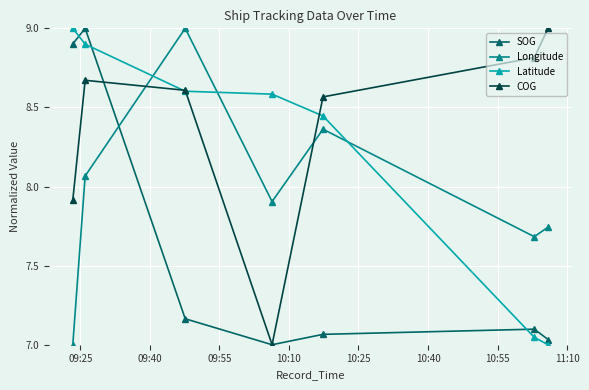

What is the value of the Latitude point at the 1st from the left?

9.0